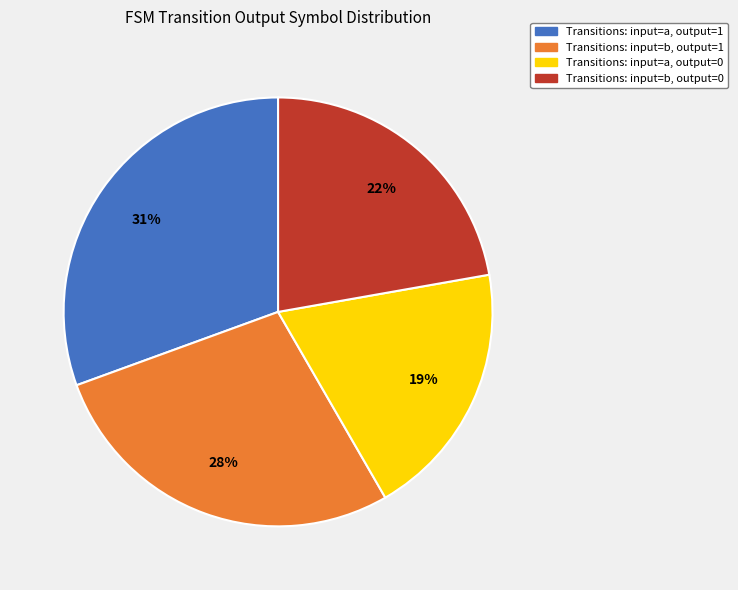

Is there any slice that represents more than half of the pie?

No